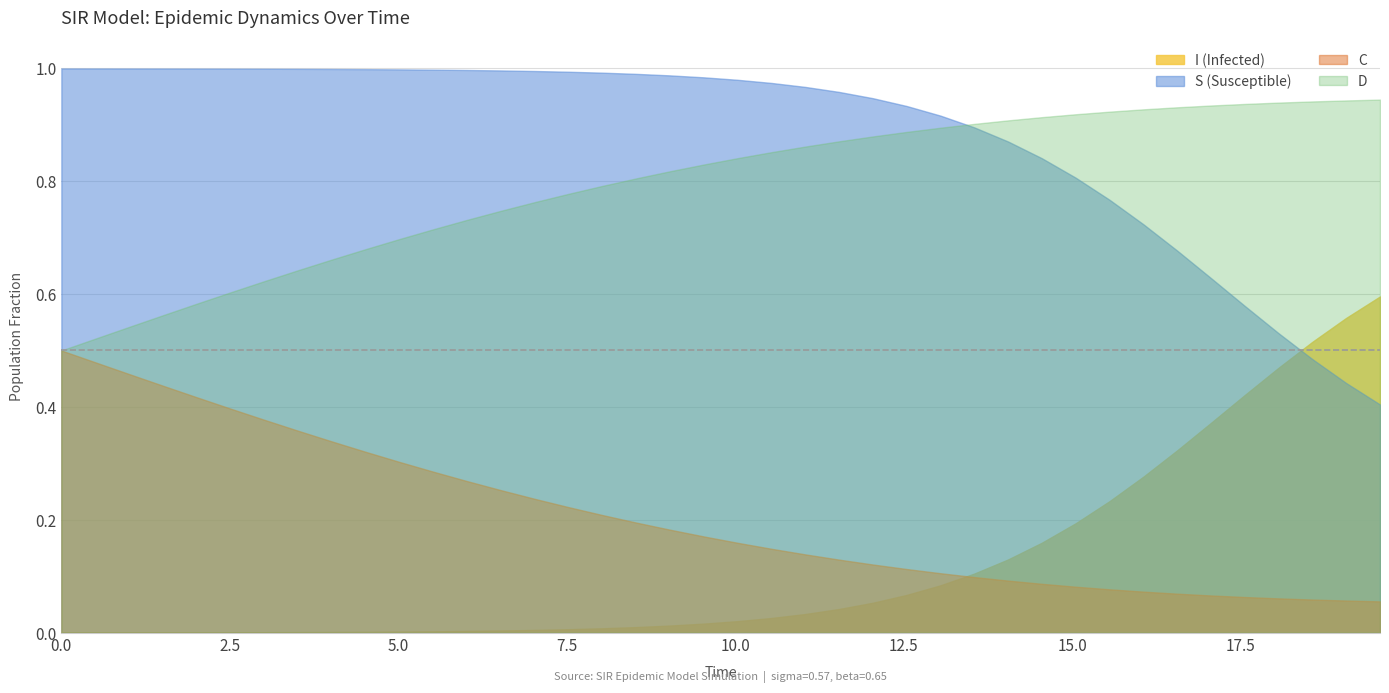

What is the total value across all series at 3?

2.0